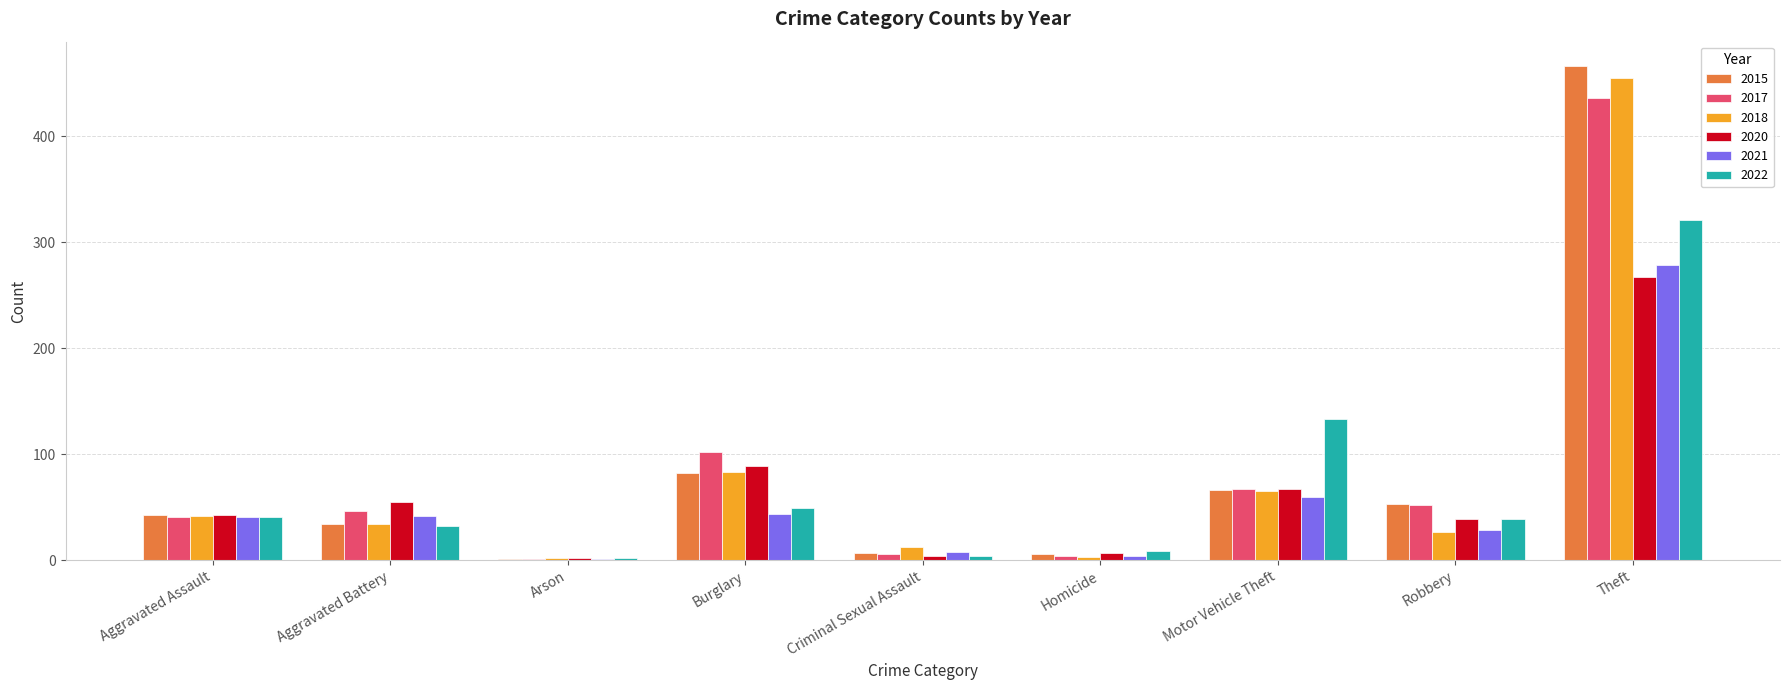

How many distinct data groups are displayed?

6